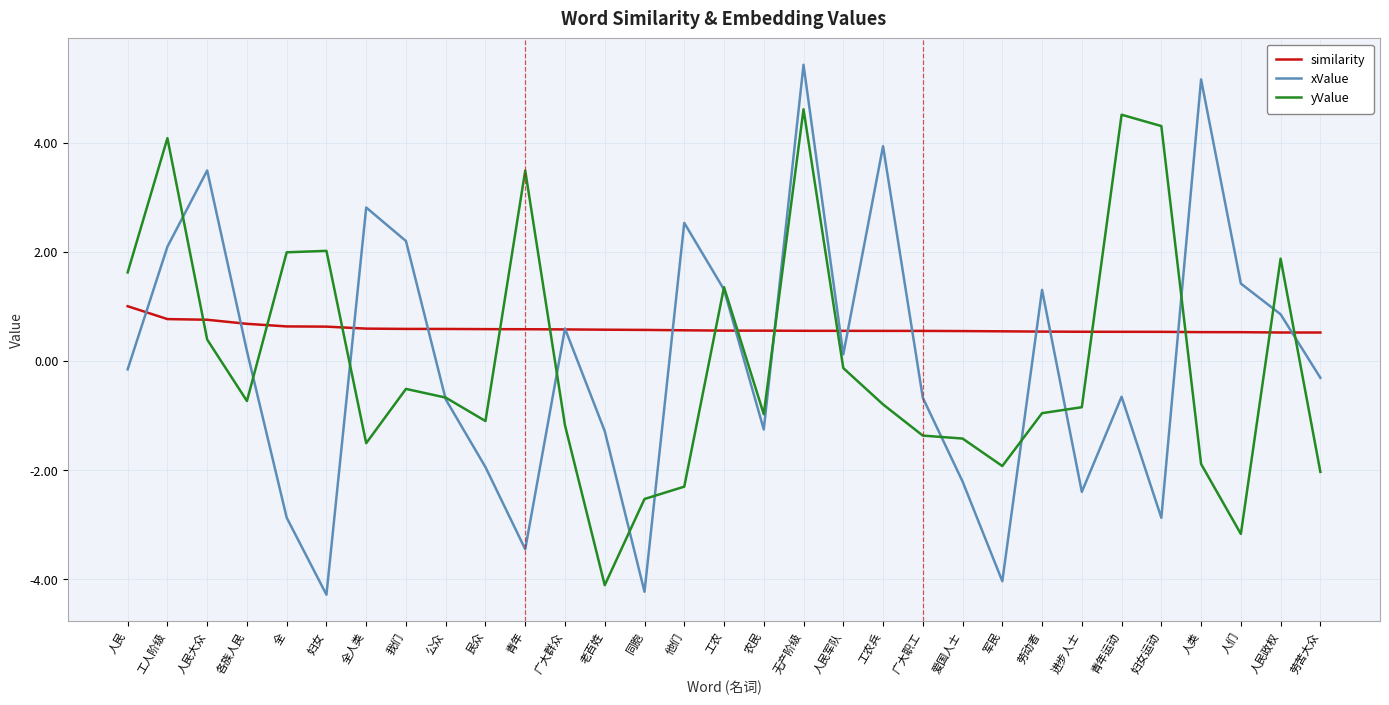

Does the chart have visible grid lines?

Yes